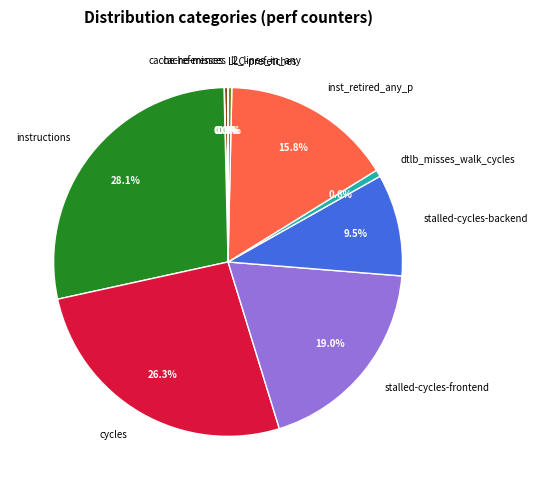

Does stalled-cycles-backend represent more than half of the total?

No